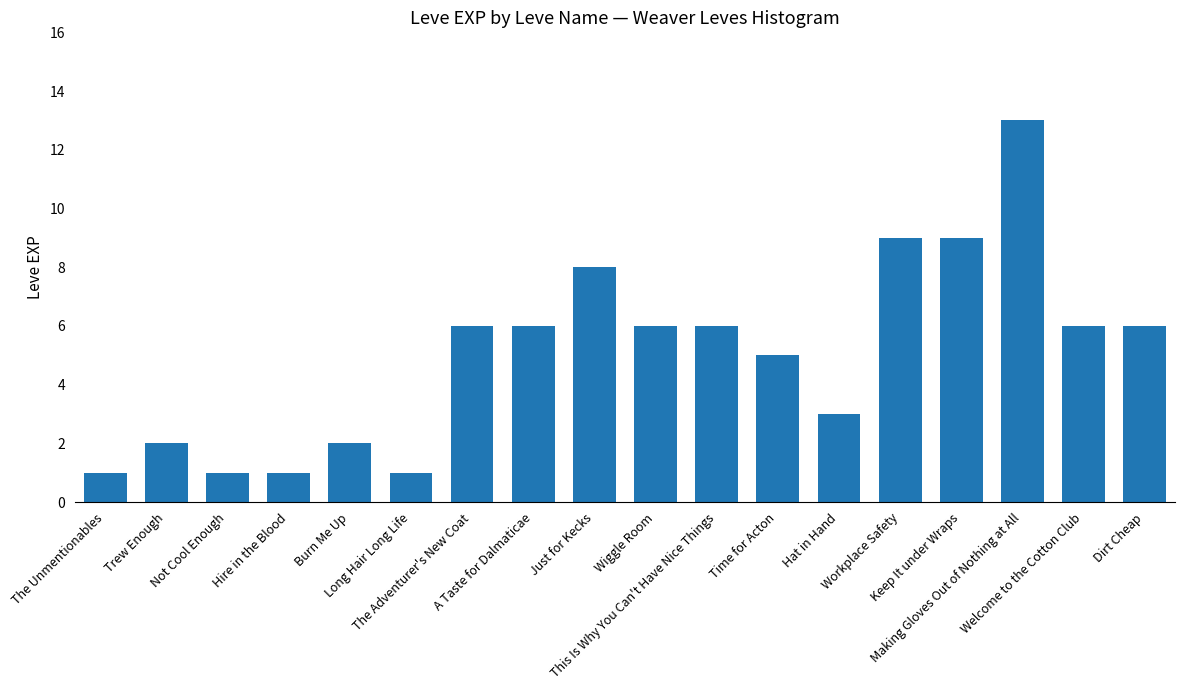

What is the label of the 14th bar from the left?

Workplace Safety